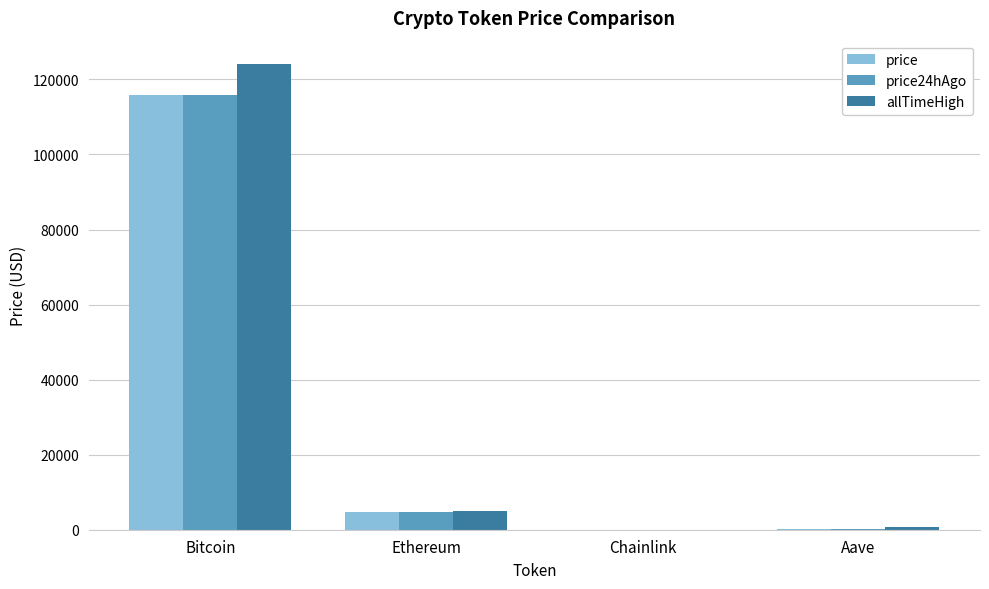

Is the value of price24hAgo at Bitcoin greater than the value of allTimeHigh at Ethereum?

Yes